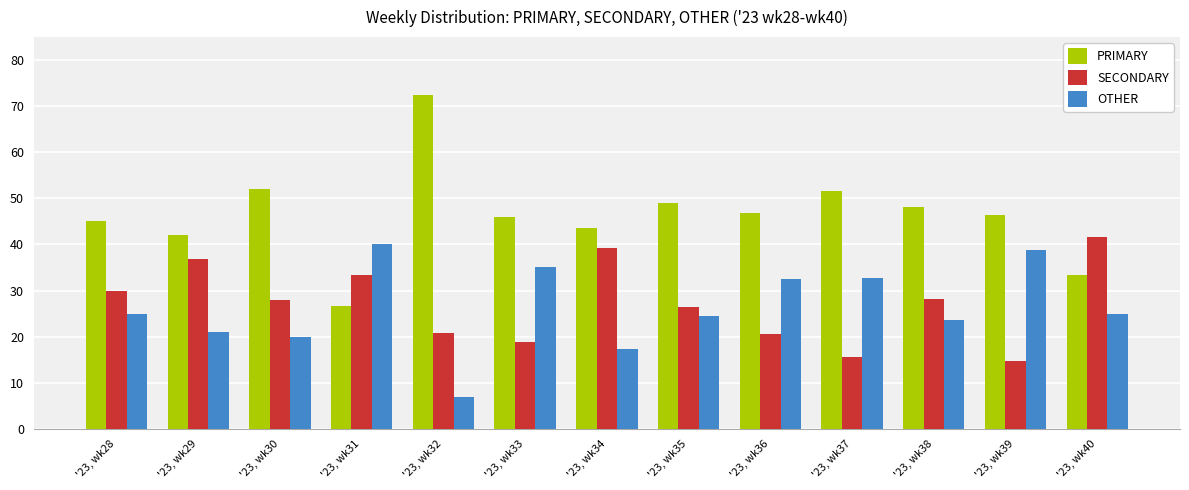

What is the average value of the SECONDARY series?

27.3